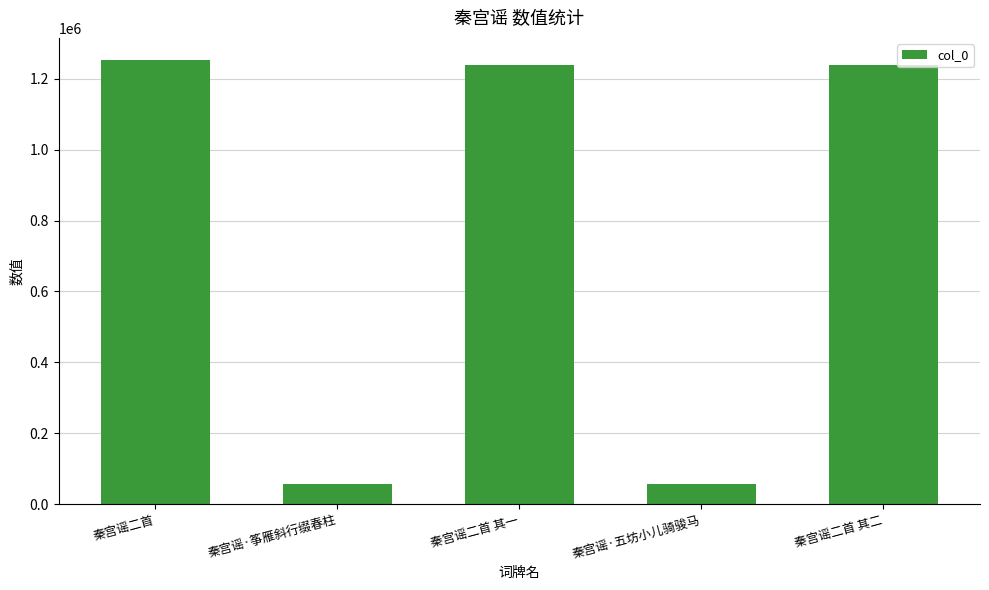

How many distinct data groups are displayed?

1